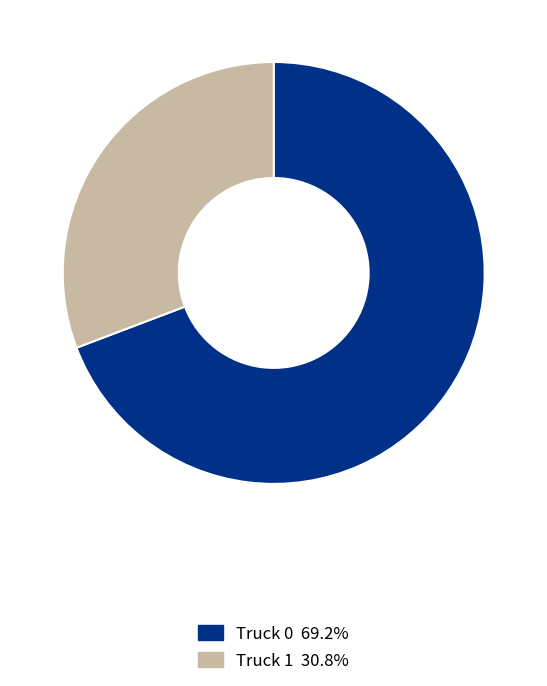

The Truck 1 slice represents 31% of the pie. True or false?

True